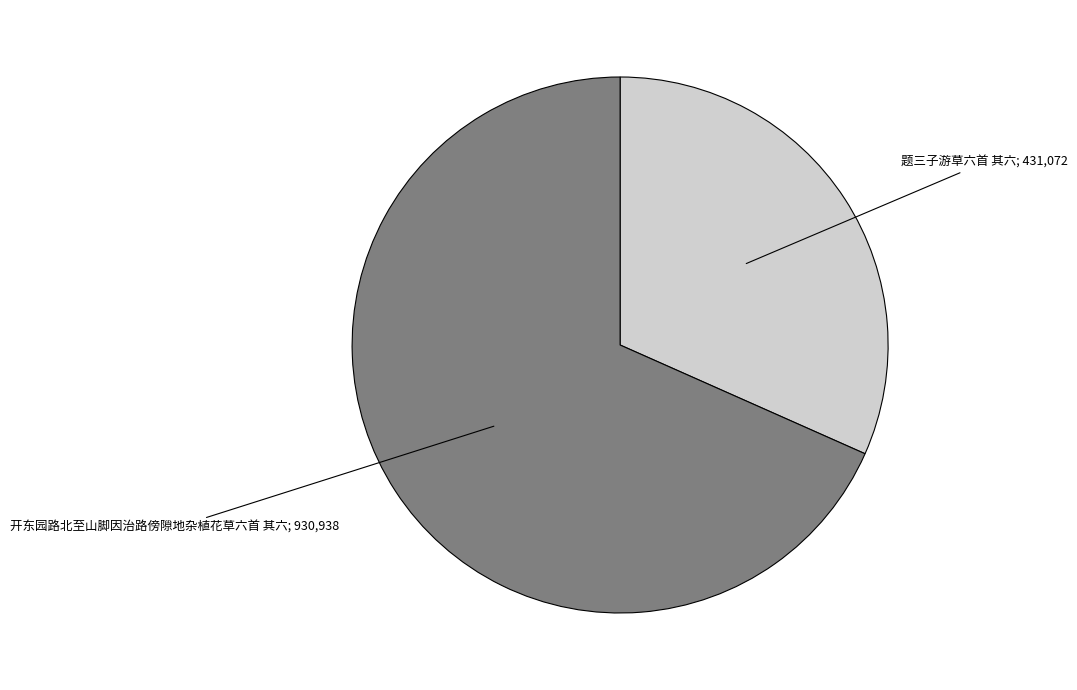

How many slices are in this pie chart?

2